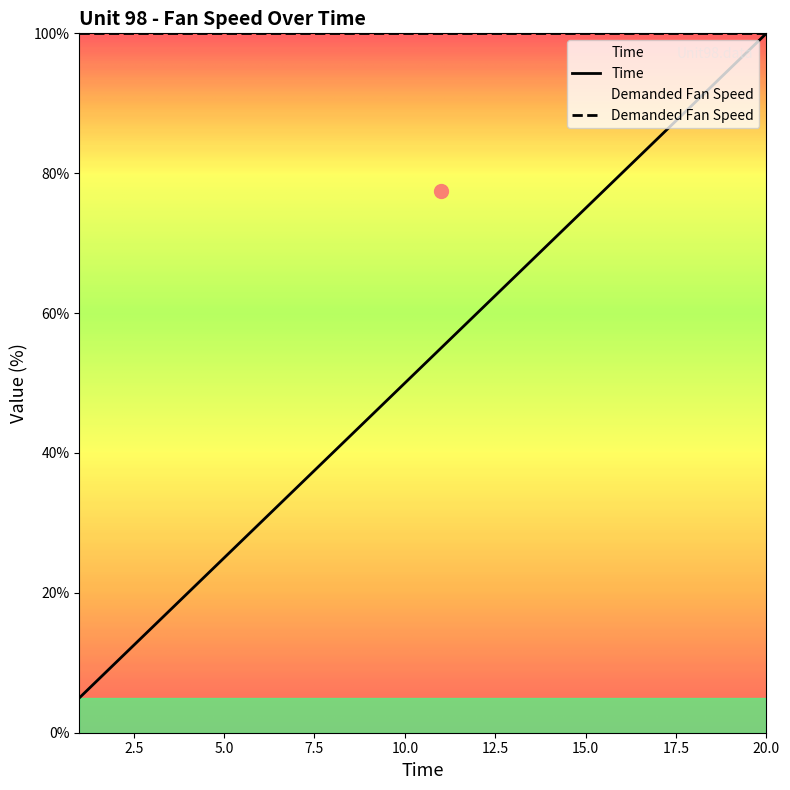

What is the value of the 16th point from the left?

80.0